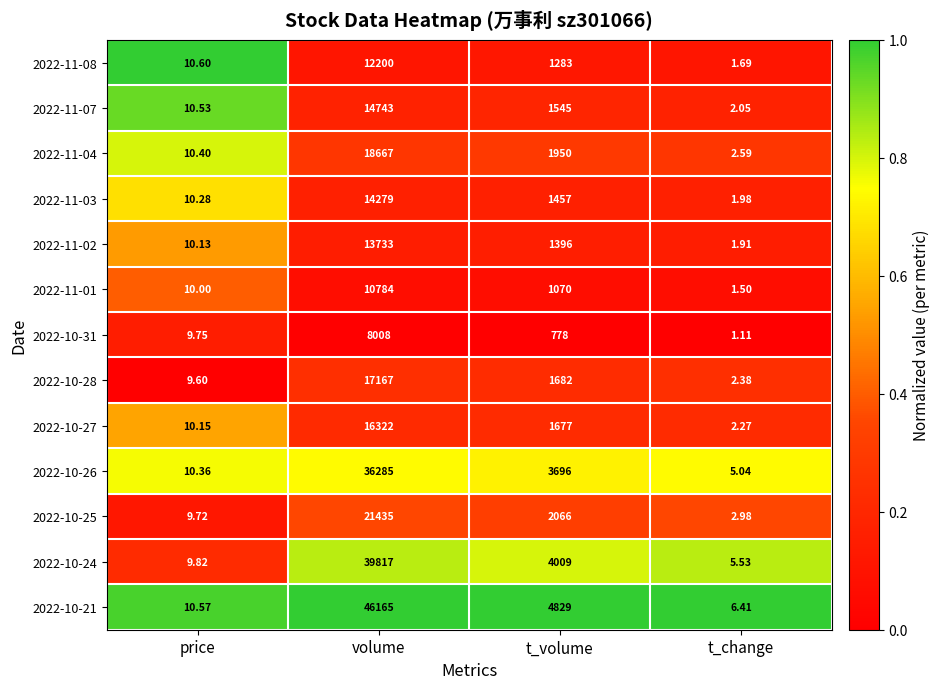

Where is 2022-11-08 nearest to the value 6100?

t_volume